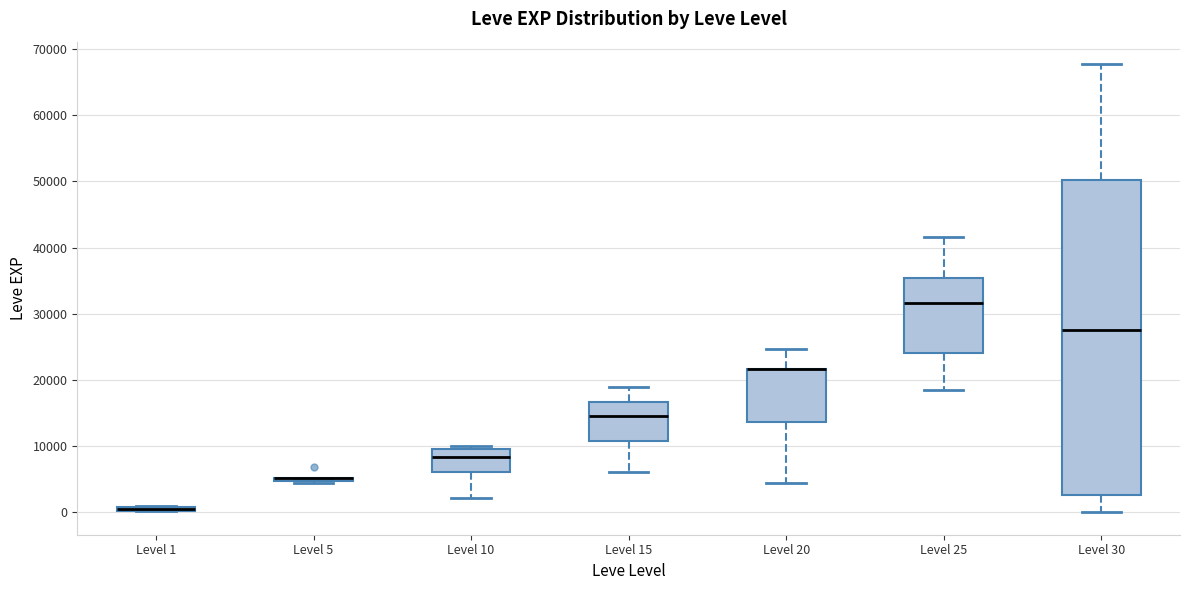

Which box is the tallest, from its lower edge to its upper edge?

Level 30